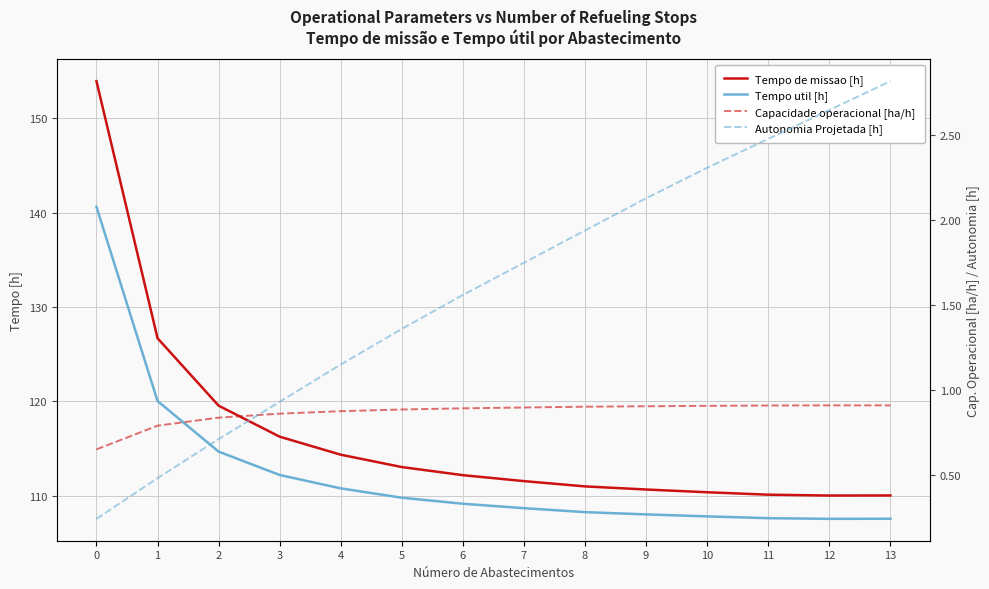

Reading left to right, list all the values displayed in this chart.

Tempo de missao [h]: 0=153.9	1=126.7	2=119.5	3=116.2	4=114.3	5=113.0	6=112.2	7=111.5	8=111.0	9=110.7	10=110.4	11=110.1	12=110.0	13=110.0
Tempo util [h]: 0=140.6	1=120.0	2=114.7	3=112.2	4=110.8	5=109.8	6=109.1	7=108.7	8=108.2	9=108.0	10=107.8	11=107.6	12=107.5	13=107.5
Capacidade operacional [ha/h]: 0=0.6	1=0.8	2=0.8	3=0.9	4=0.9	5=0.9	6=0.9	7=0.9	8=0.9	9=0.9	10=0.9	11=0.9	12=0.9	13=0.9
Autonomia Projetada [h]: 0=0.2	1=0.5	2=0.7	3=0.9	4=1.1	5=1.4	6=1.6	7=1.8	8=1.9	9=2.1	10=2.3	11=2.5	12=2.6	13=2.8